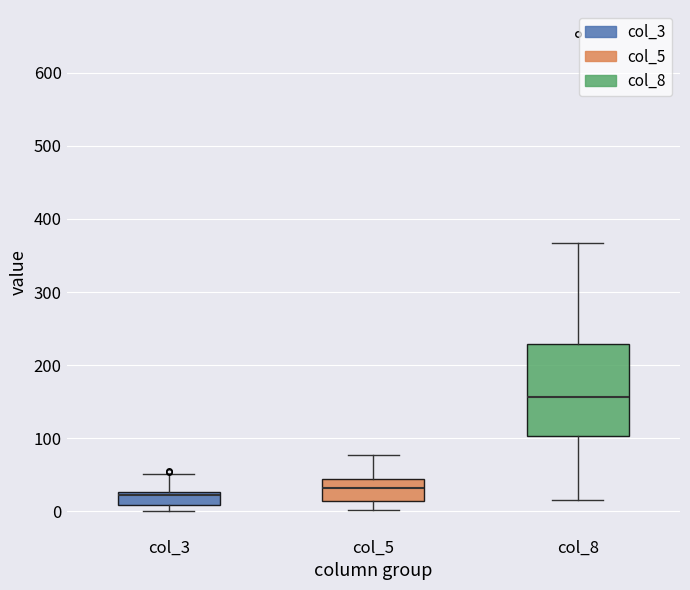

Reading left to right, read every box against the y-axis: the position of its median line, the range the box covers, and the ends of its whiskers. The values are not printed on the chart, so give them approximately, as read against the axis.

col_3: median 20, box 10 to 30, whiskers 0 to 50
col_5: median 30, box 10 to 40, whiskers 0 to 80
col_8: median 160, box 100 to 230, whiskers 20 to 370